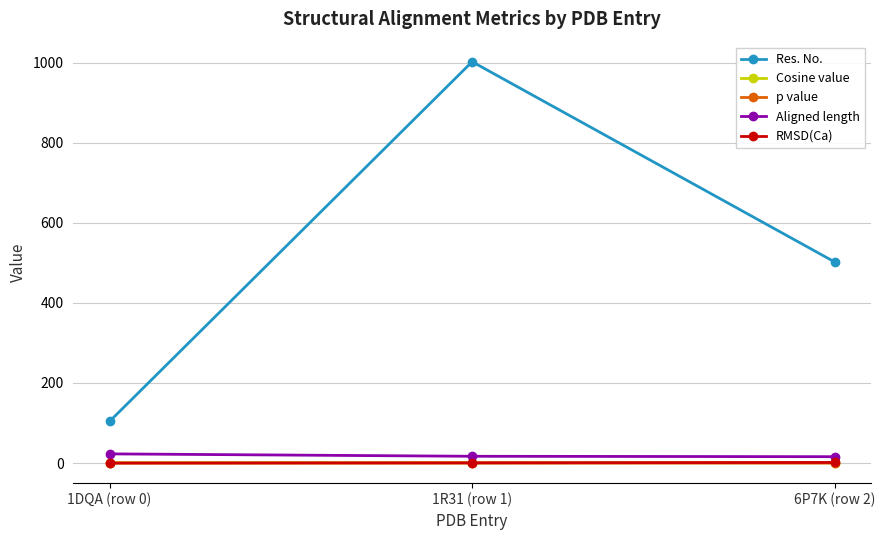

What is the sum of the Cosine value values at 1R31 (row 1) and 6P7K (row 2)?

1.7